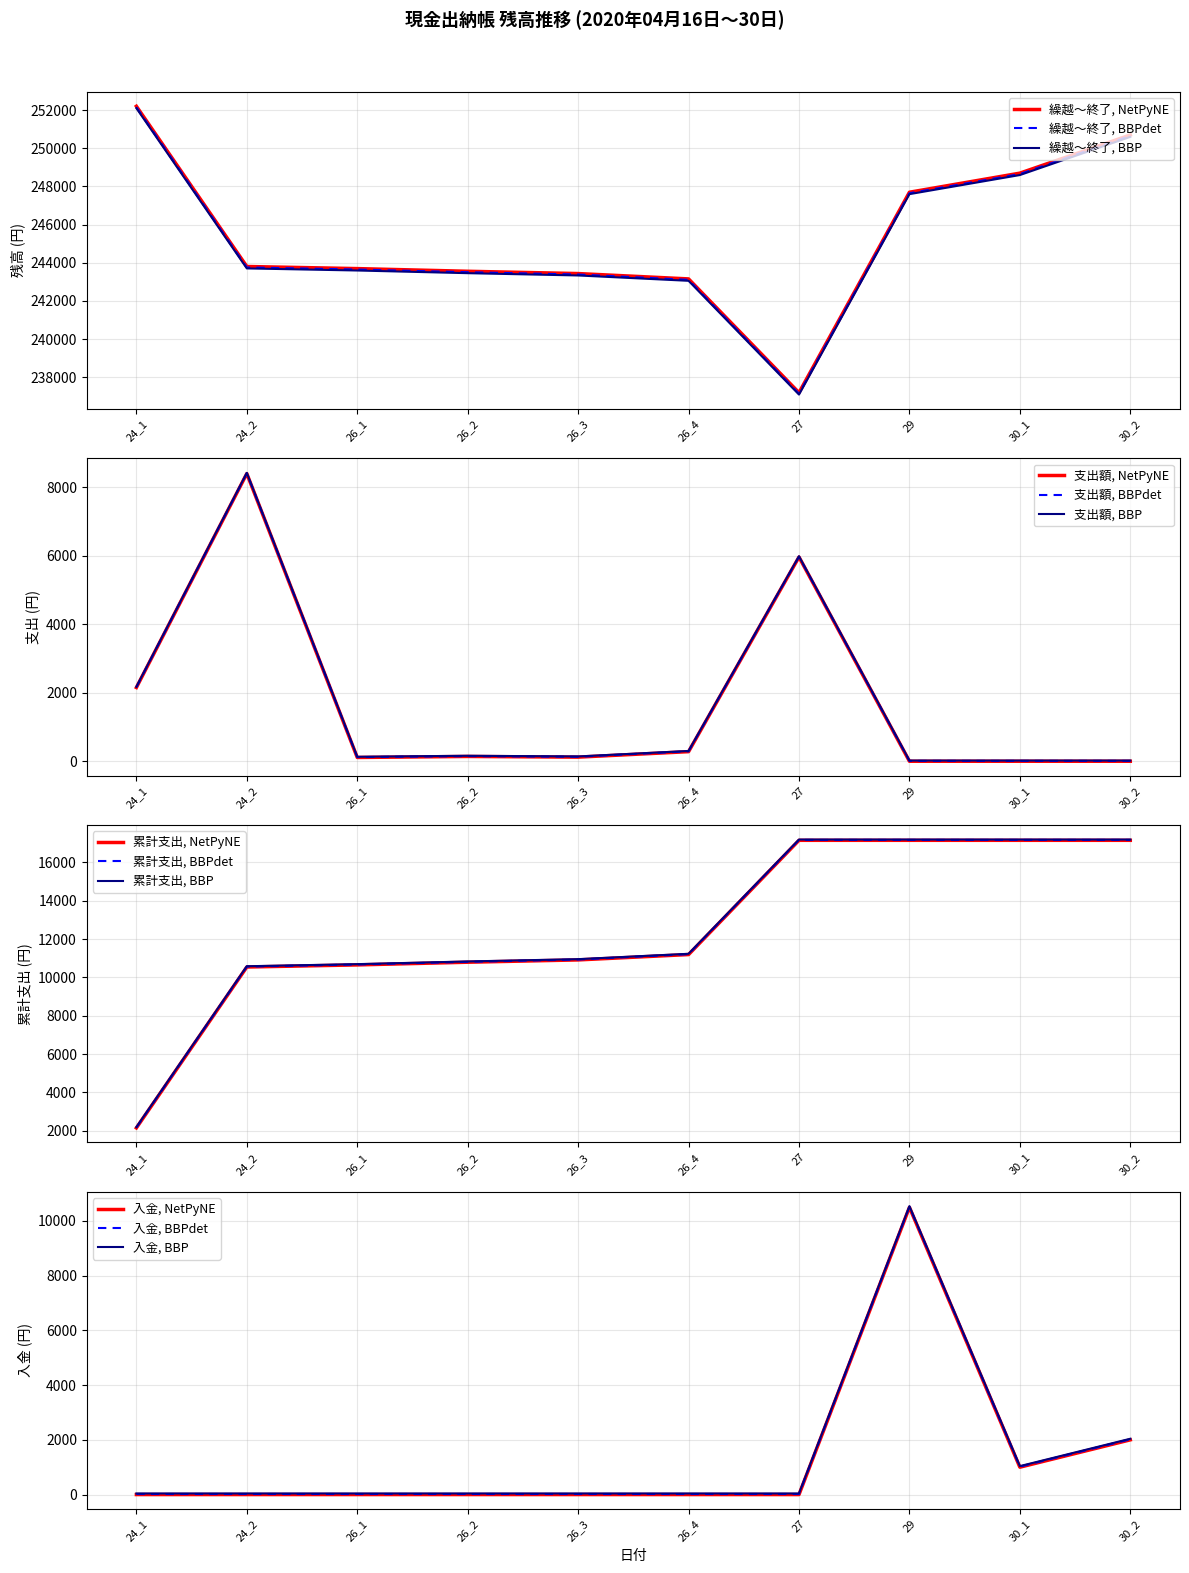

What position from the left is 30_2?

10